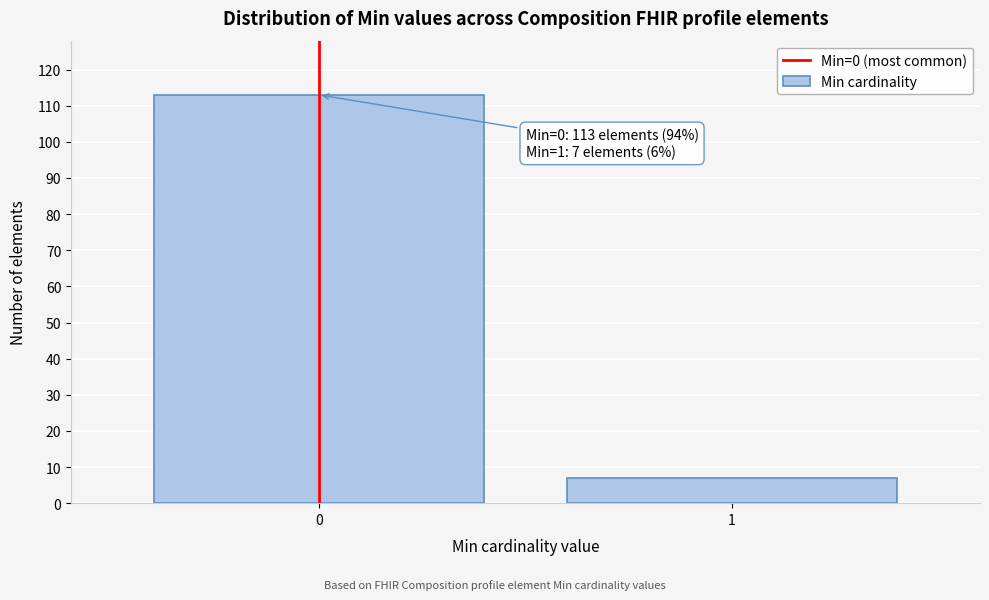

Reading left to right, transcribe all the data shown in this chart.

0=113	1=7